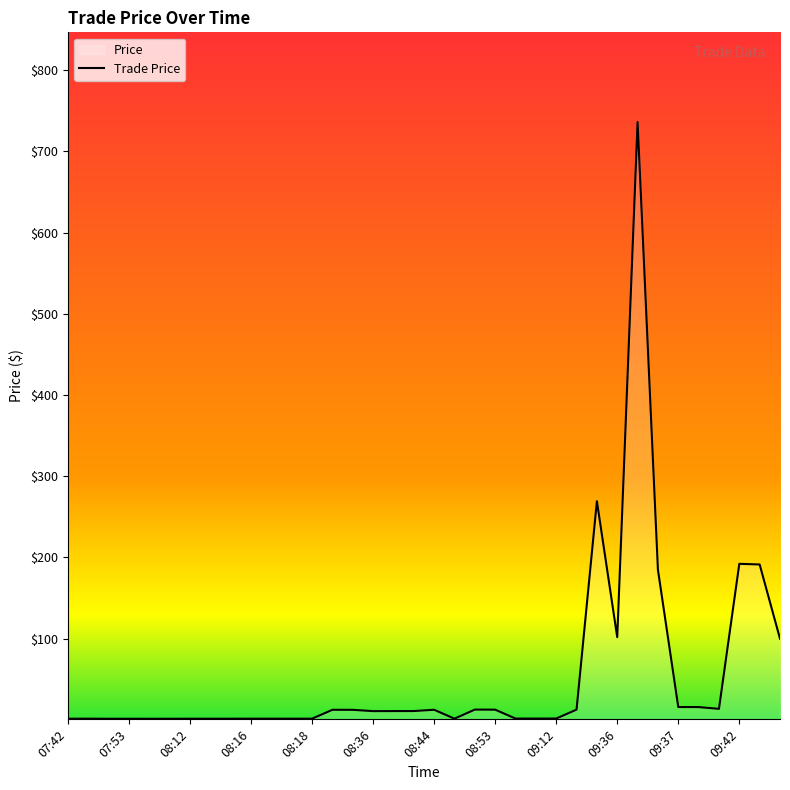

What is the maximum value shown in the chart?

736.0